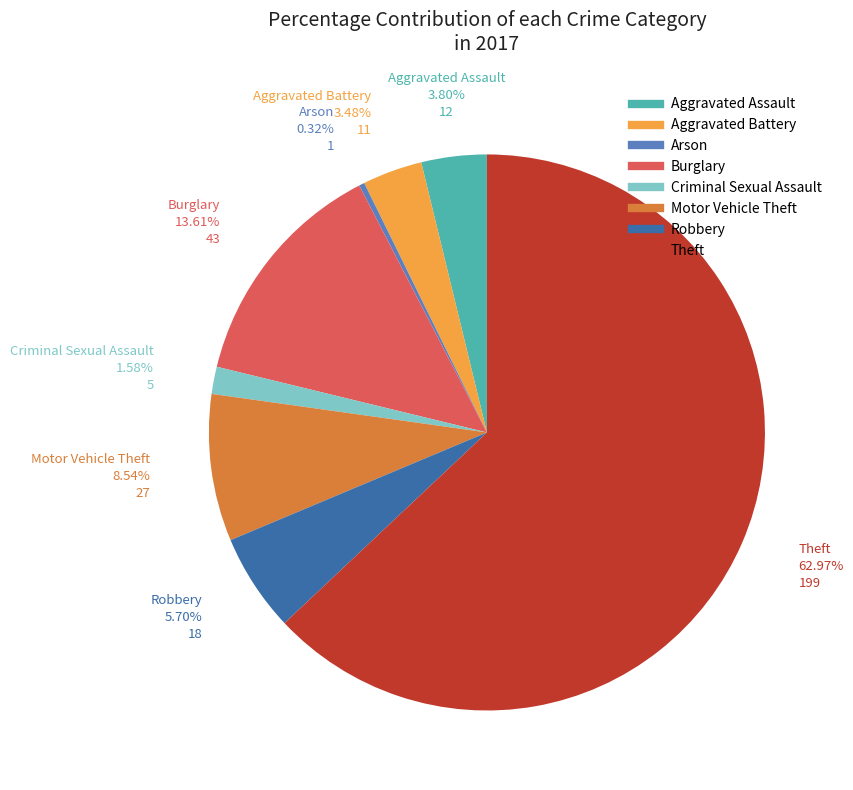

Does any single category account for the majority?

Yes